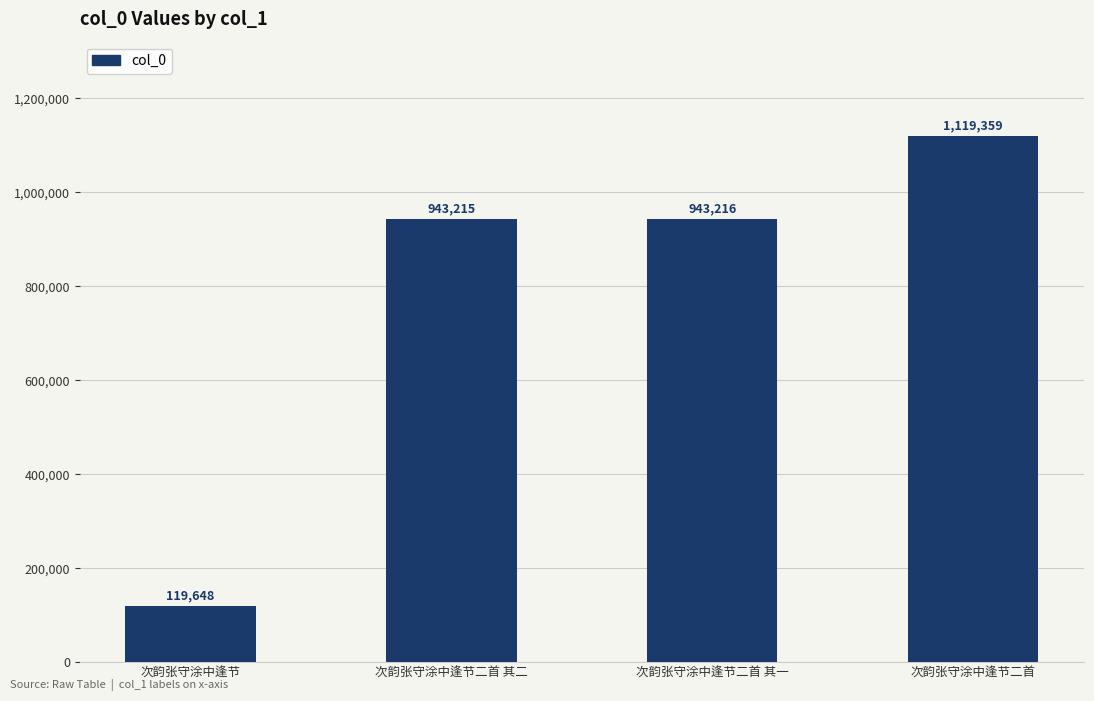

How many data points are less than 943216?

2